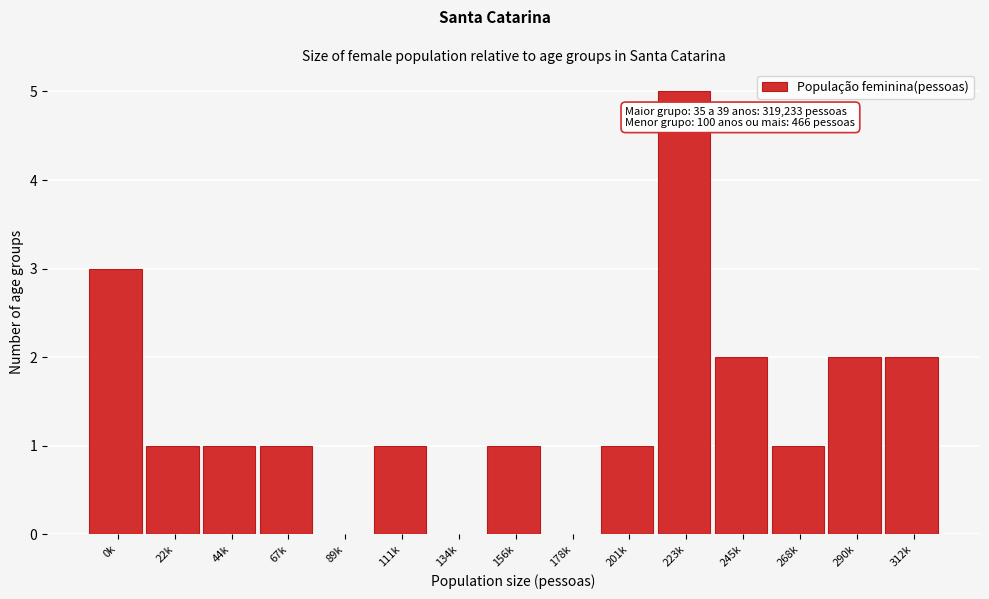

Reading right to left, list all the values displayed in this chart.

312k=2	290k=2	268k=1	245k=2	223k=5	201k=1	178k=0	156k=1	134k=0	111k=1	89k=0	67k=1	44k=1	22k=1	0k=3